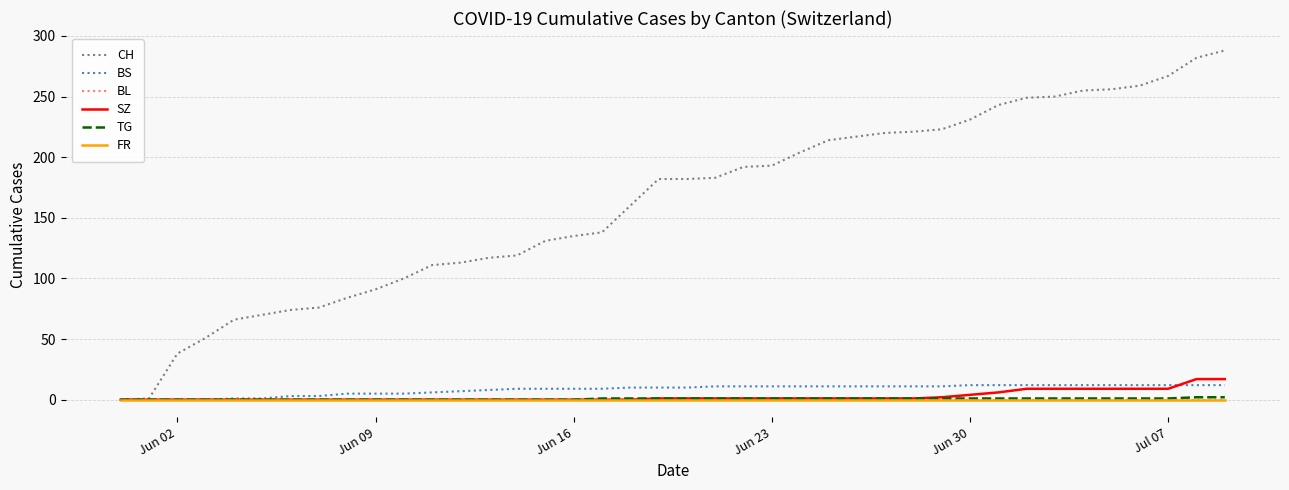

True or false: CH and FR intersect in this chart.

False